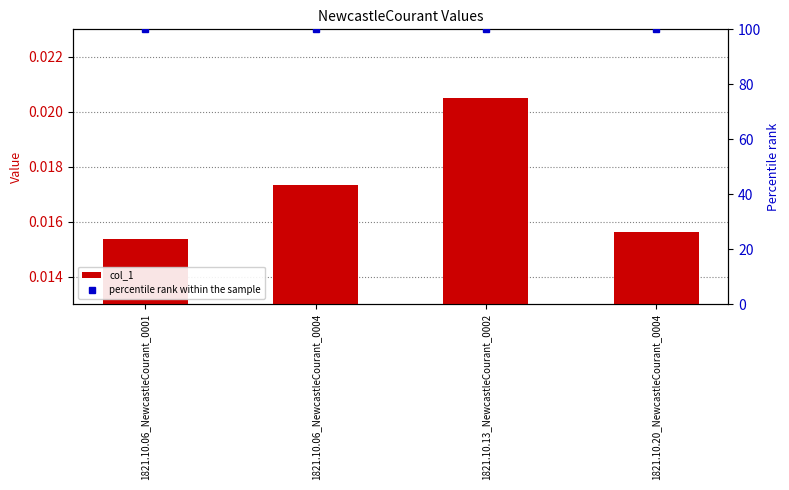

The value of percentile rank within the sample at 1821.10.20_NewcastleCourant_0004 is 100.0. True or false?

True